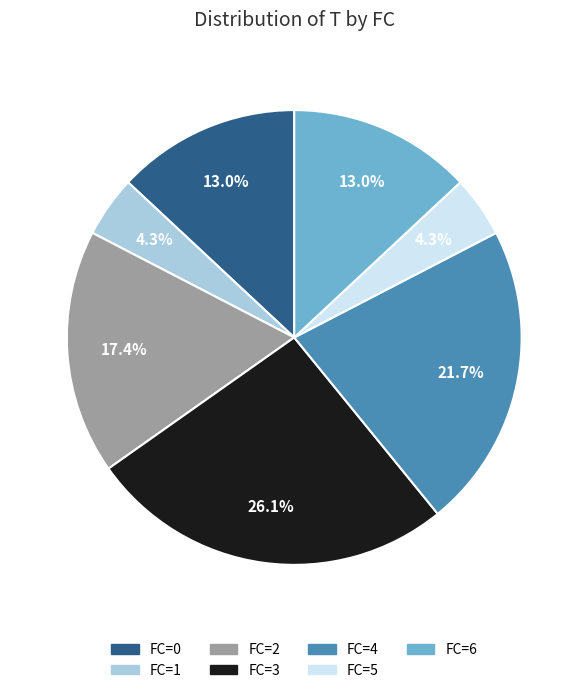

Is it true that FC=0 is 19% of the pie?

False